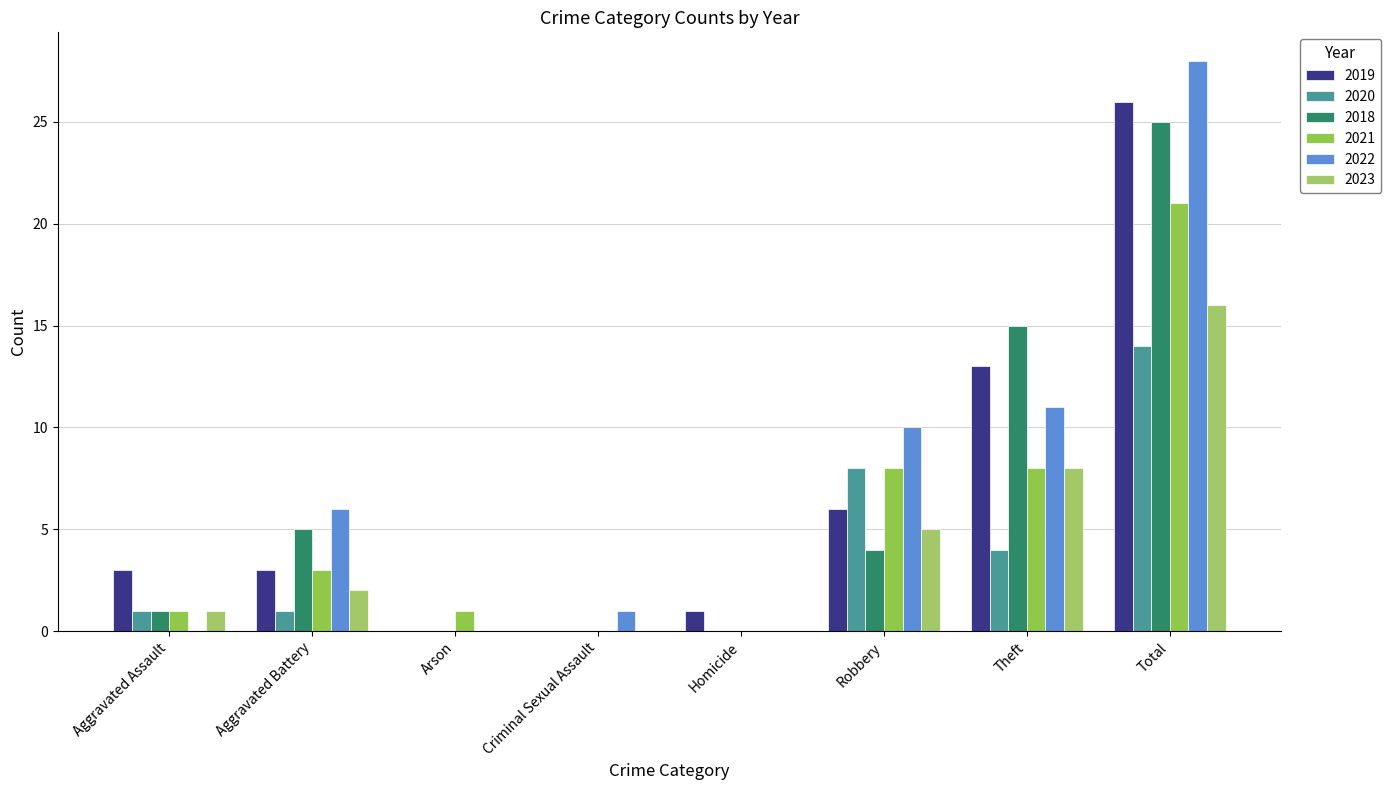

How many groups of bars are there?

8